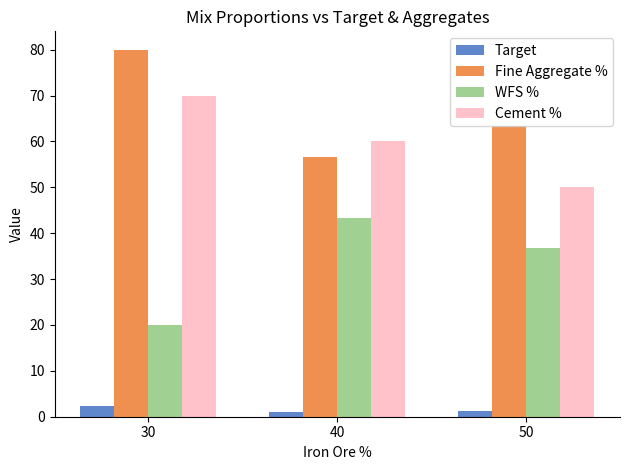

The Fine Aggregate % series shows 15.4 at 40. True or false?

False